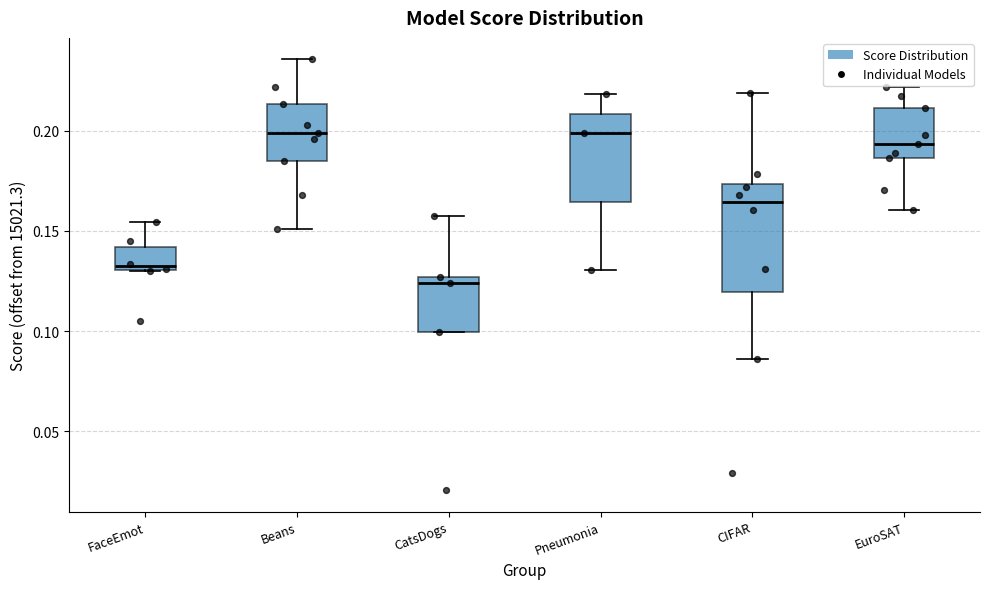

Which box is the tallest, from its lower edge to its upper edge?

CIFAR